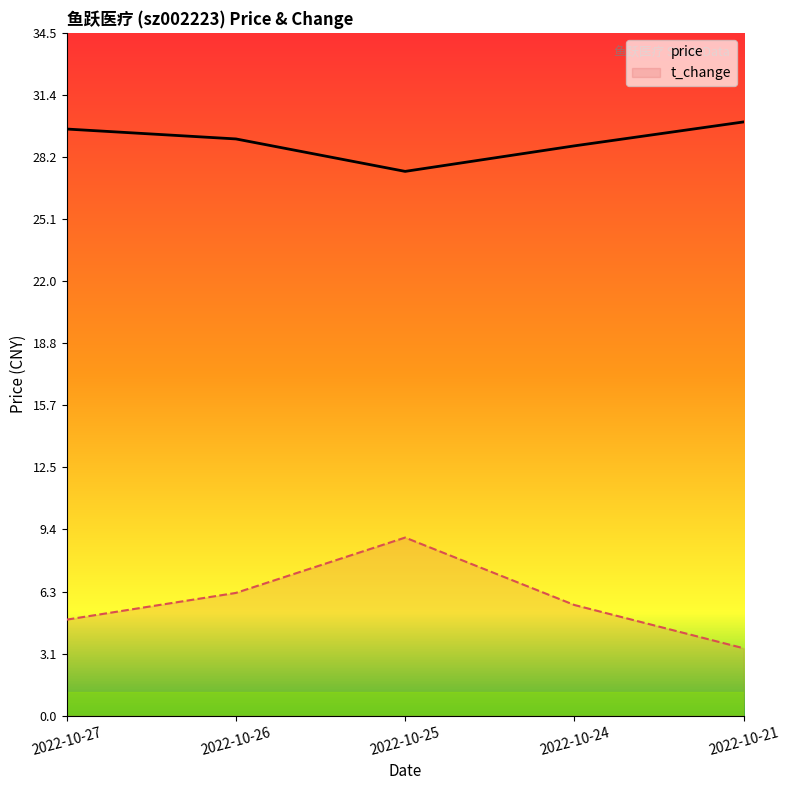

What is the maximum value for t_change?

9.0